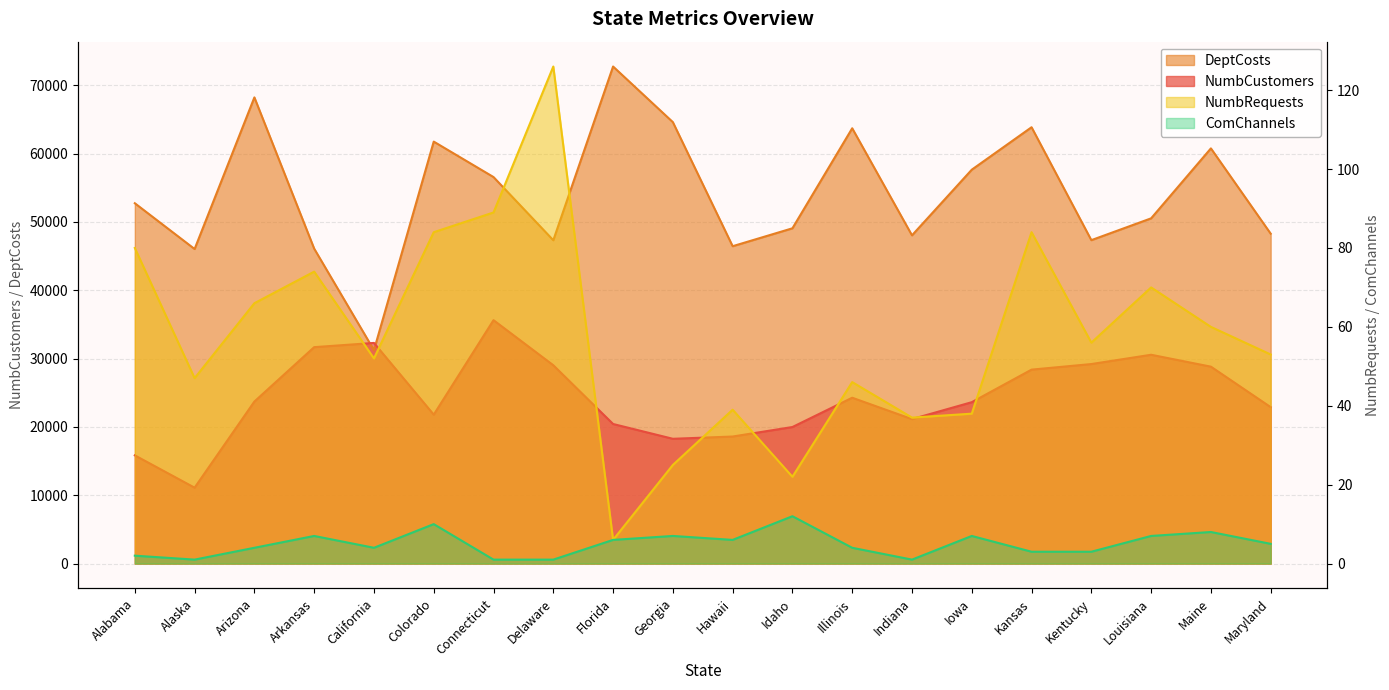

What is the difference between the highest and lowest values at Arizona?

68233.7